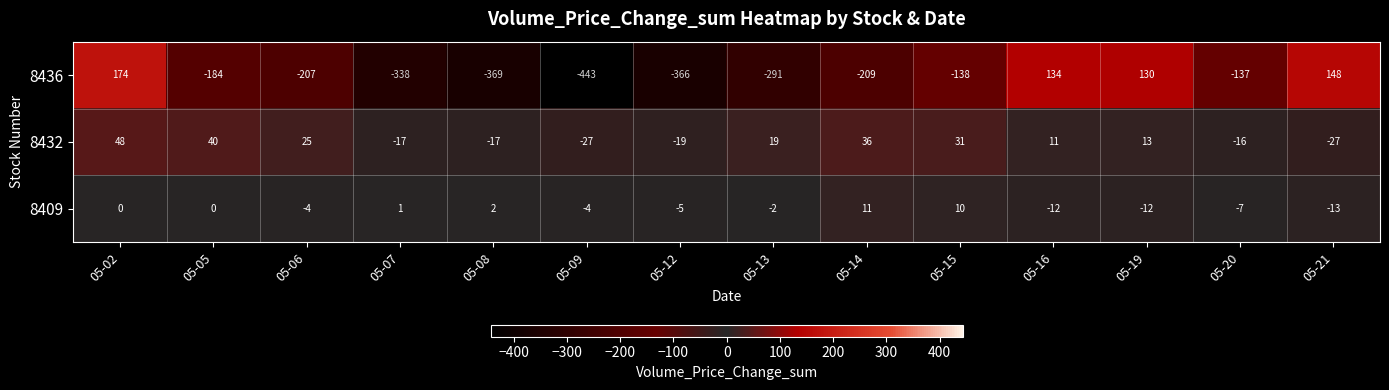

Count the number of categories in the chart.

14